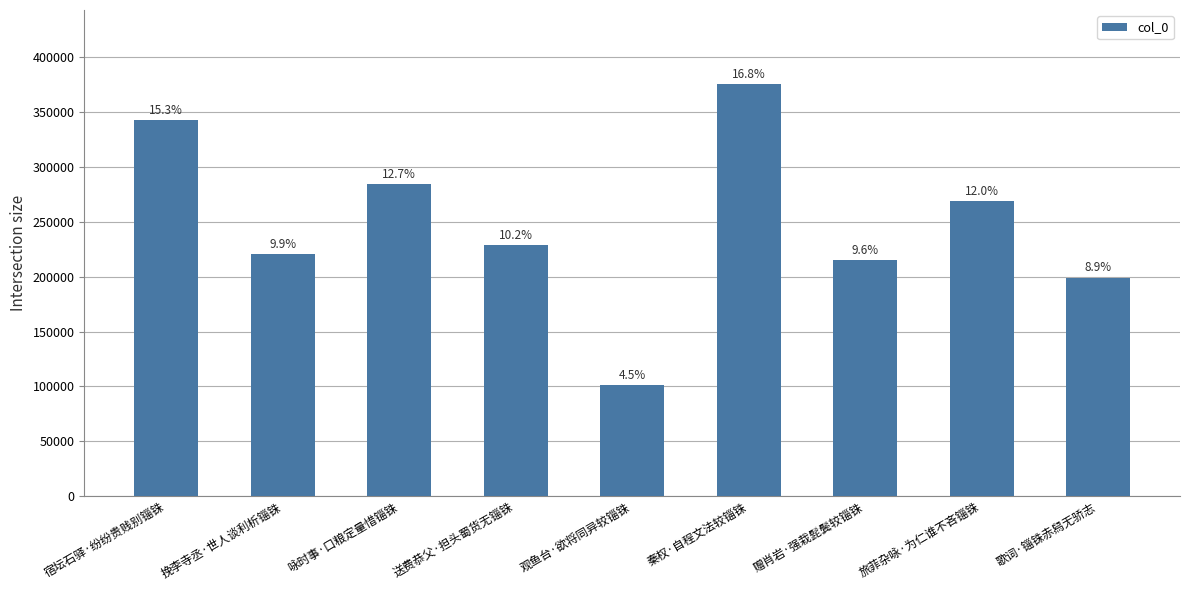

Reading left to right, what are all the values shown in this chart?

宿坛石驿·纷纷贵贱别锱铢=342923	挽李寺丞·世人谈利析锱铢=220520	咏时事·口粮定量惜锱铢=284548	送费恭父·担头蜀货无锱铢=229095	观鱼台·欲将同异较锱铢=100877	秦权·自程文法较锱铢=375671	赠肖岩·强栽髭鬓较锱铢=214902	旅菲杂咏·为仁谁不吝锱铢=268883	歌词·锱铢赤舄无骄志=199179